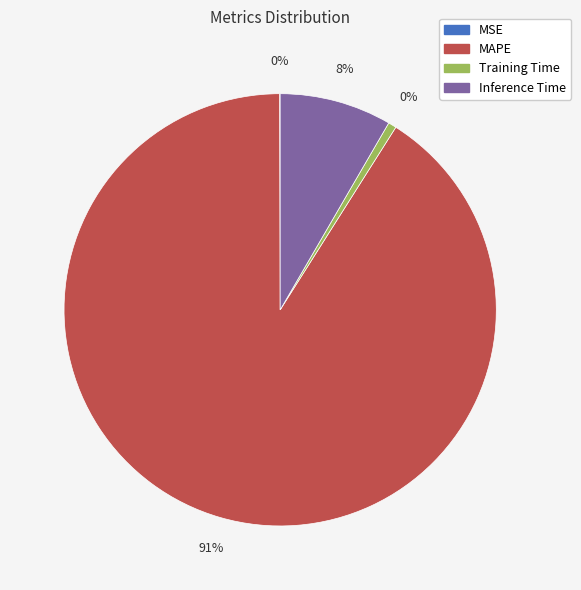

What is the change in value from MAPE to Inference Time?

-9.2